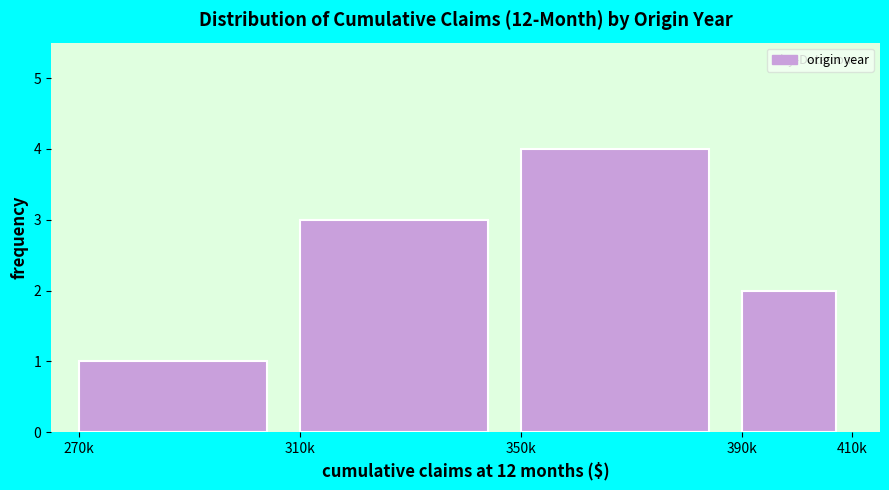

Reading right to left, extract all data points from this chart.

2	4	3	1